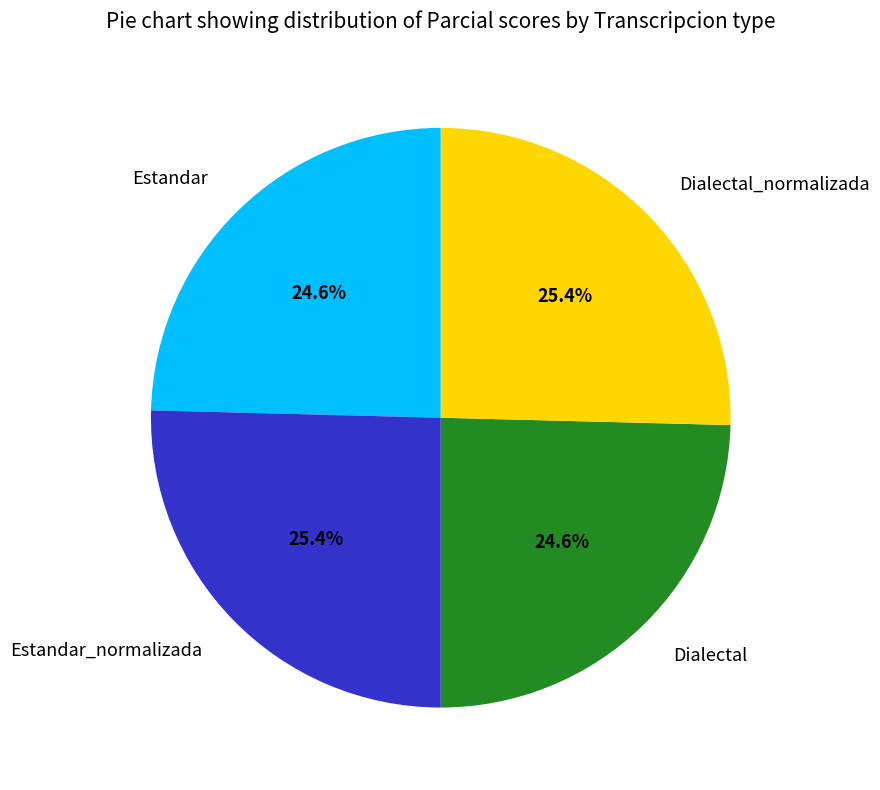

Which has a higher value, Estandar or Dialectal_normalizada?

Dialectal_normalizada